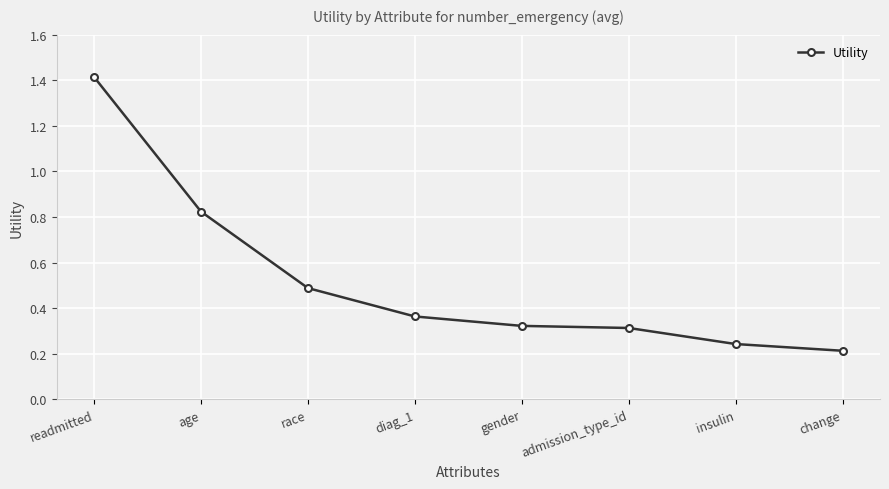

Is it true that the value at race is 0.1?

False